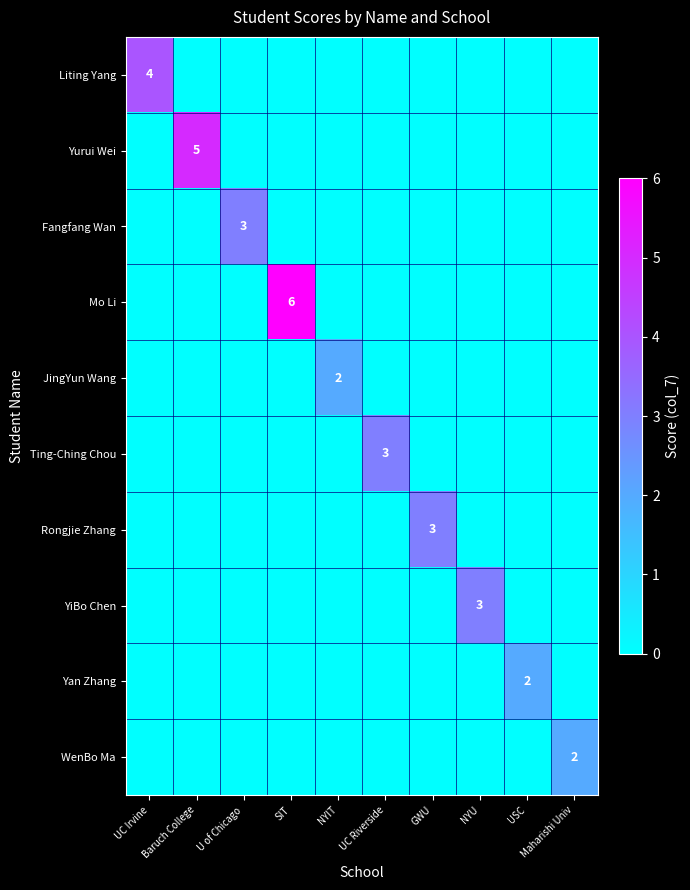

Between NYIT and UC Irvine, which is larger?

UC Irvine